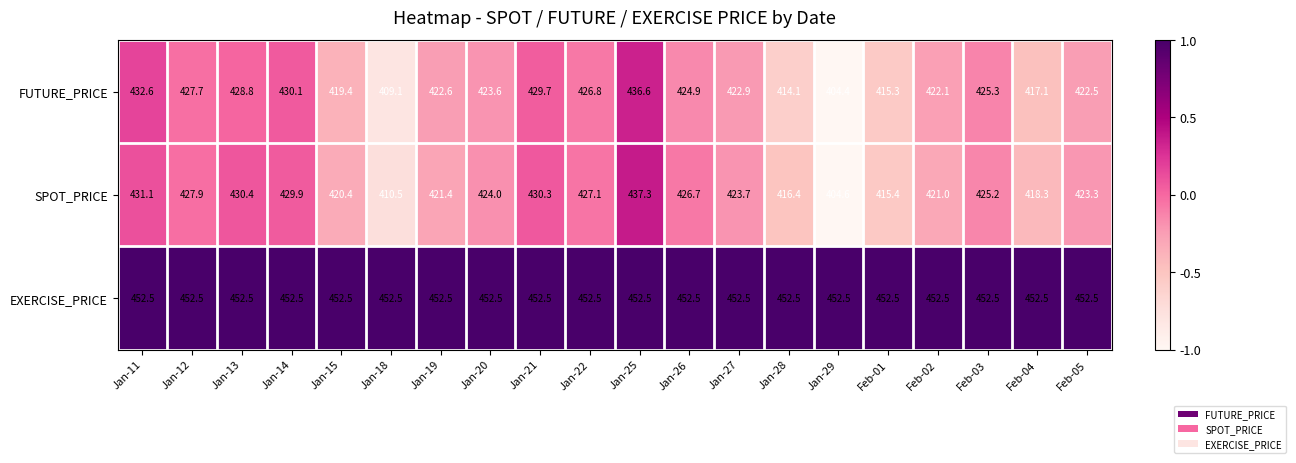

At Jan-20, list the series in order from largest to smallest.

EXERCISE_PRICE, SPOT_PRICE, FUTURE_PRICE